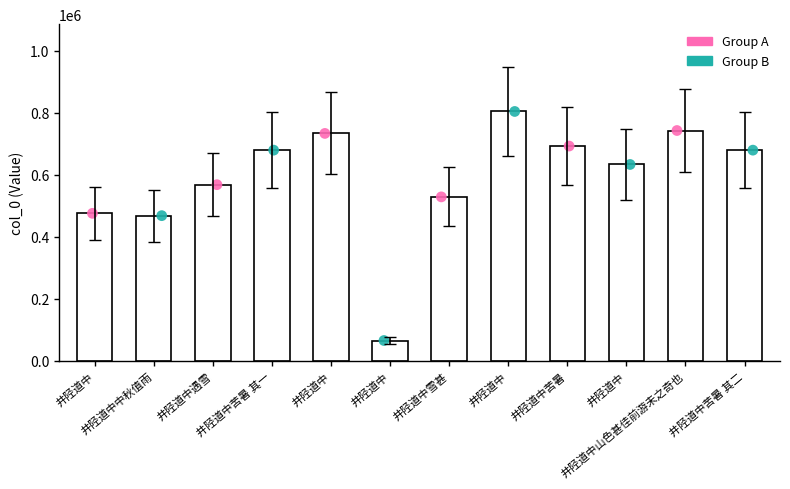

Approximately how many times larger is the value at 井陉道中 compared to 井陉道中遇雪?

0.1